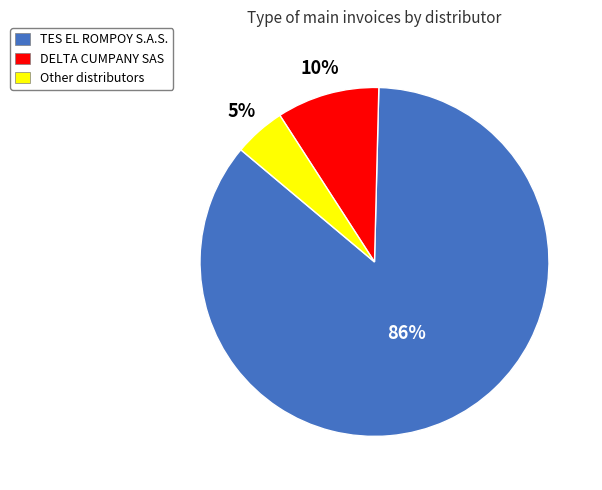

How many slices are in this pie chart?

3